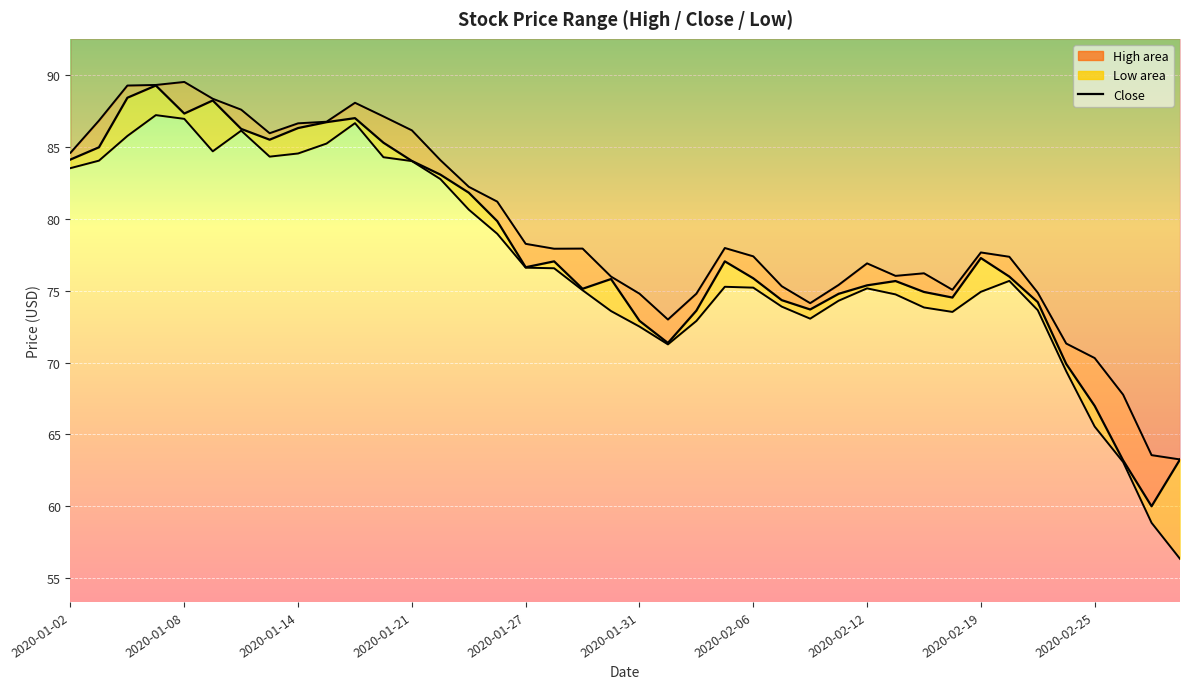

Read the value at 33.

76.0